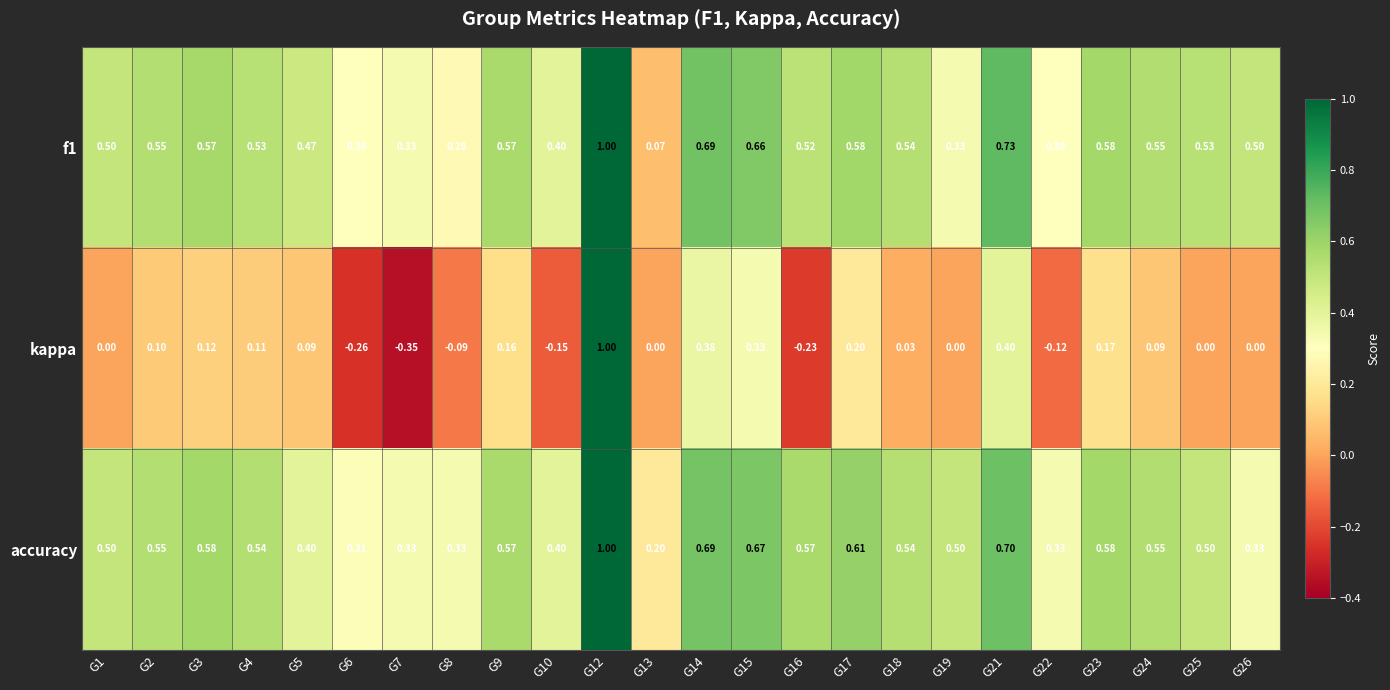

Which series has the largest range (max minus min)?

kappa